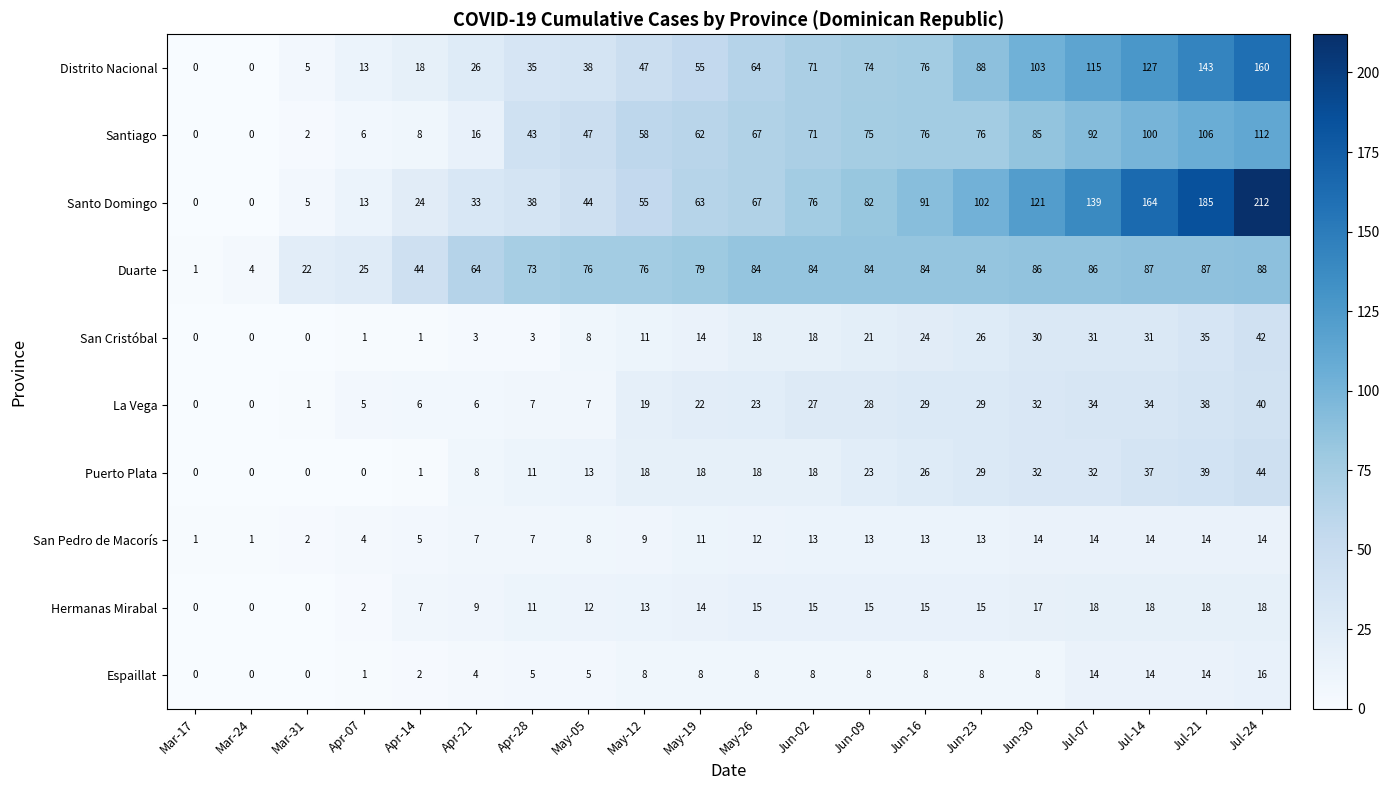

What is the sum of all Espaillat values?

139